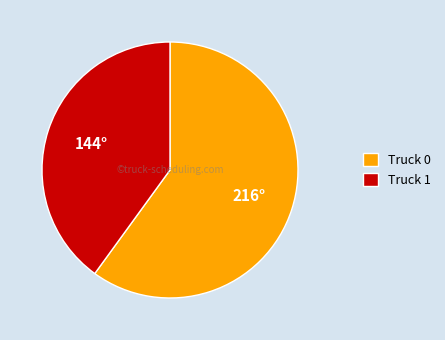

Does Truck 1 account for over 50% of the chart?

No